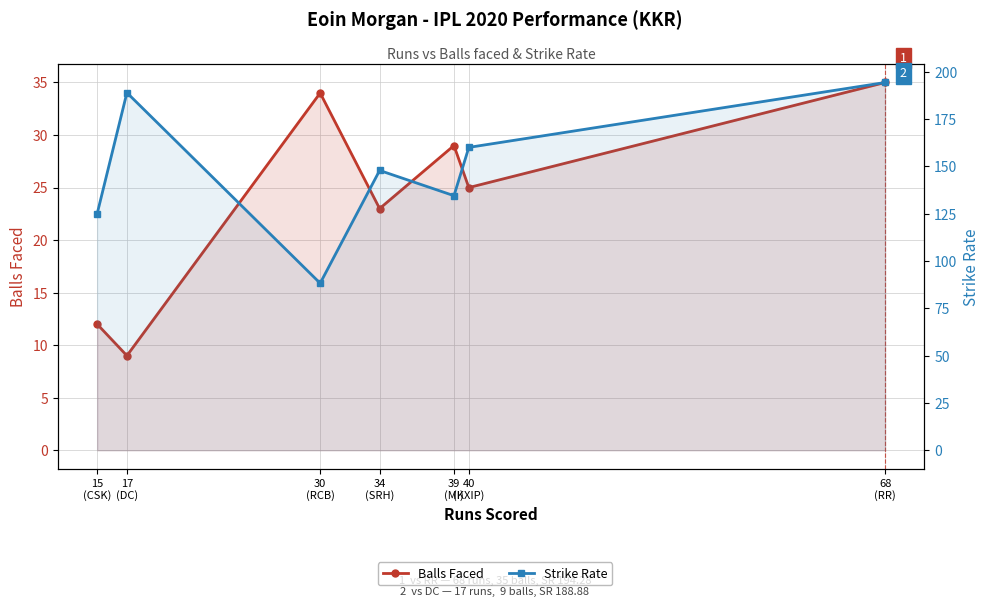

At how many categories does at least one series exceed 28?

7